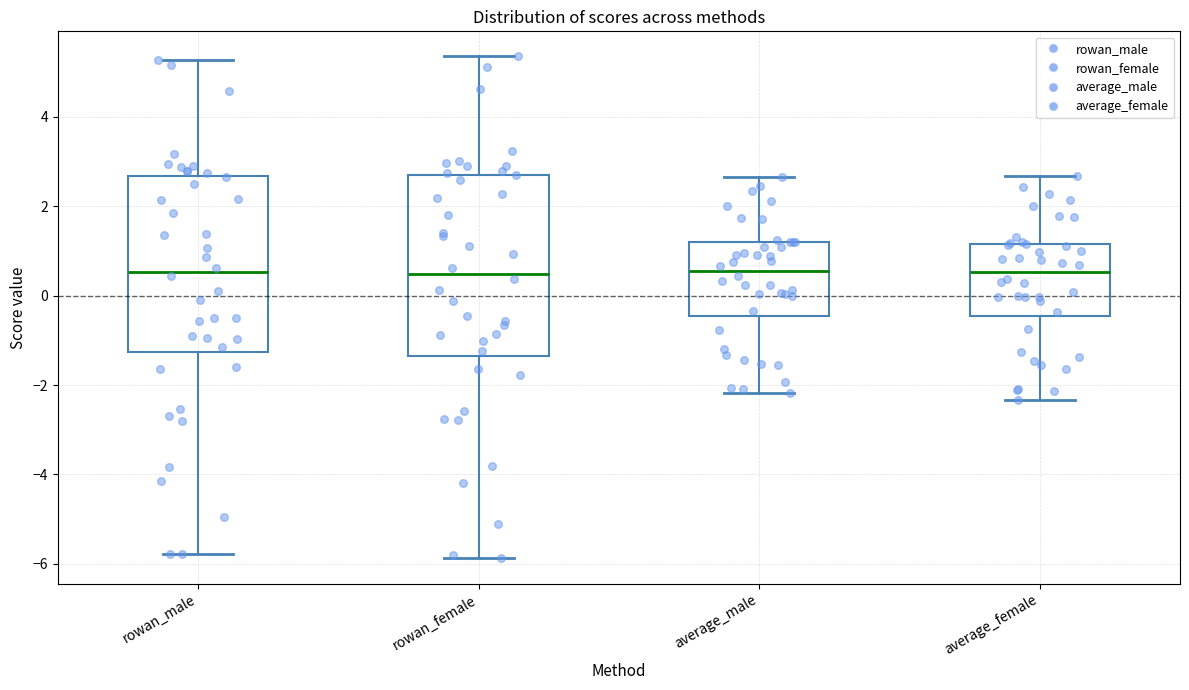

Reading left to right, transcribe this box plot: for each box, give where its median line is, the range the box spans, and where its two whiskers end, as read against the y-axis. The values are not printed on the chart, so give them approximately, as read against the axis.

rowan_male: median 0.6, box -1.2 to 2.6, whiskers -5.8 to 5.2
rowan_female: median 0.4, box -1.4 to 2.8, whiskers -5.8 to 5.4
average_male: median 0.6, box -0.4 to 1.2, whiskers -2.2 to 2.6
average_female: median 0.6, box -0.4 to 1.2, whiskers -2.4 to 2.6